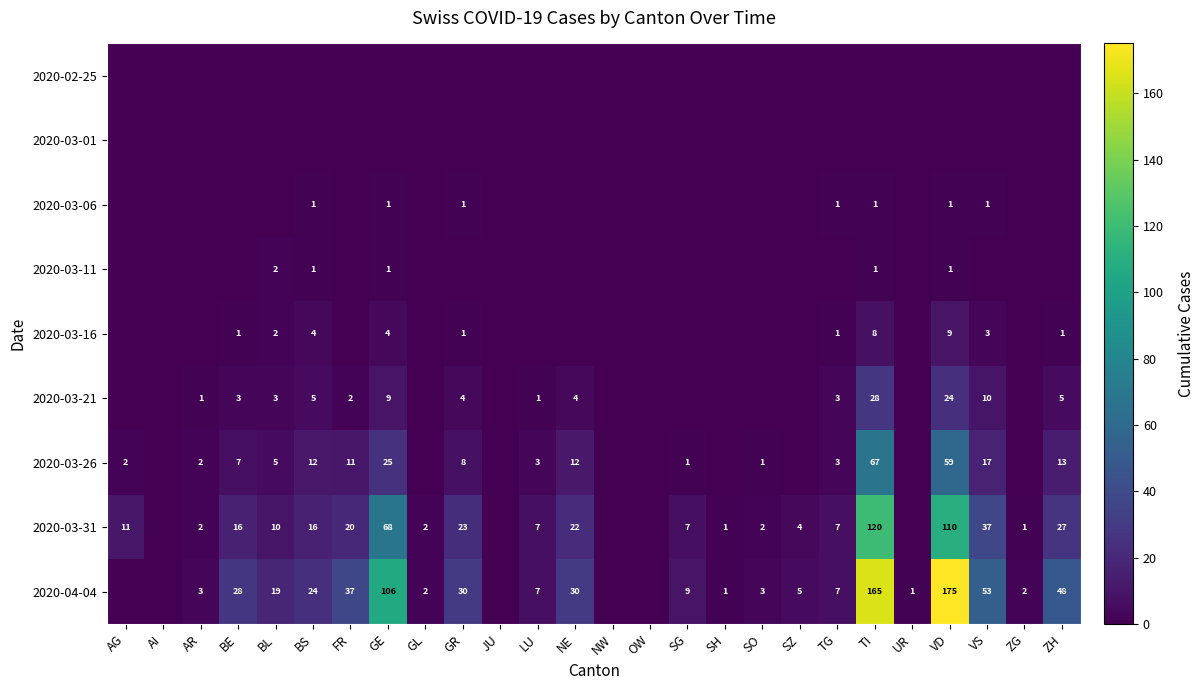

True or false: 2020-03-31 has a value of 8 at GR.

False